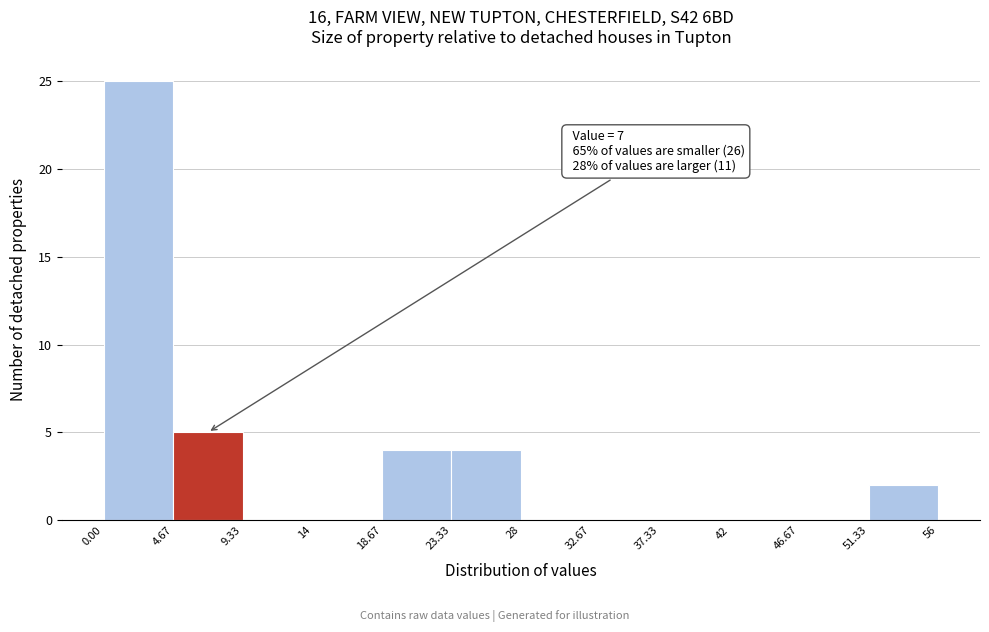

Over which range of the x-axis is the bar tallest?

0.00 to 4.67